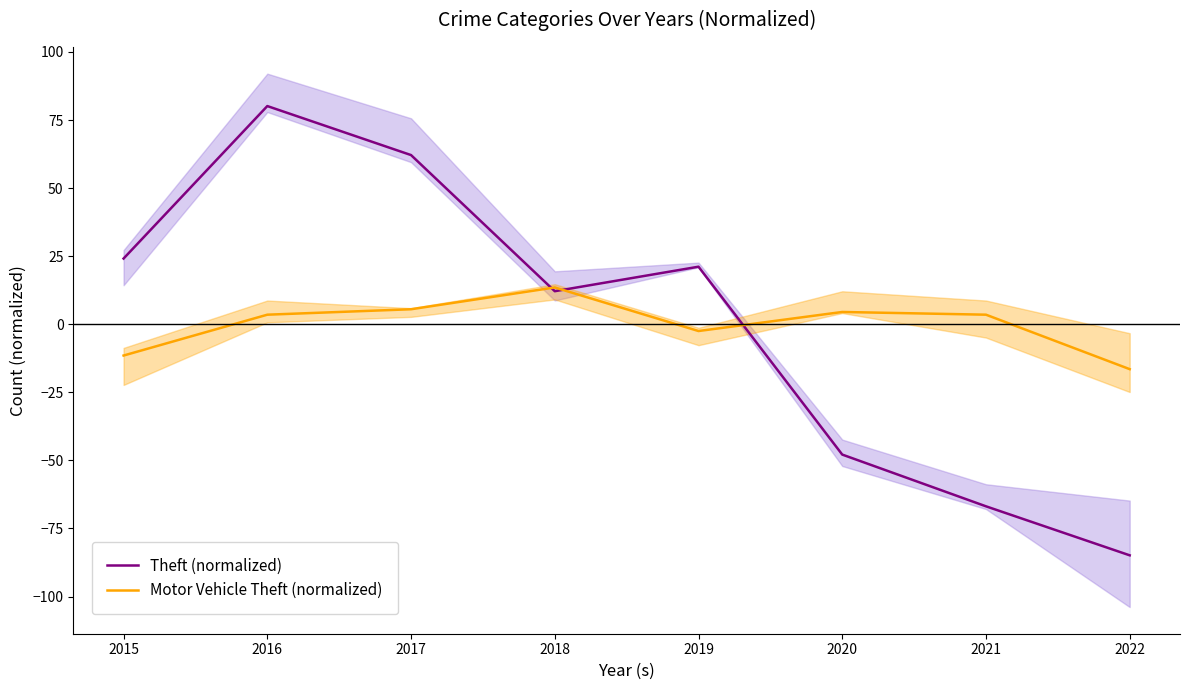

At which category does the chart reach its peak across all series?

2016